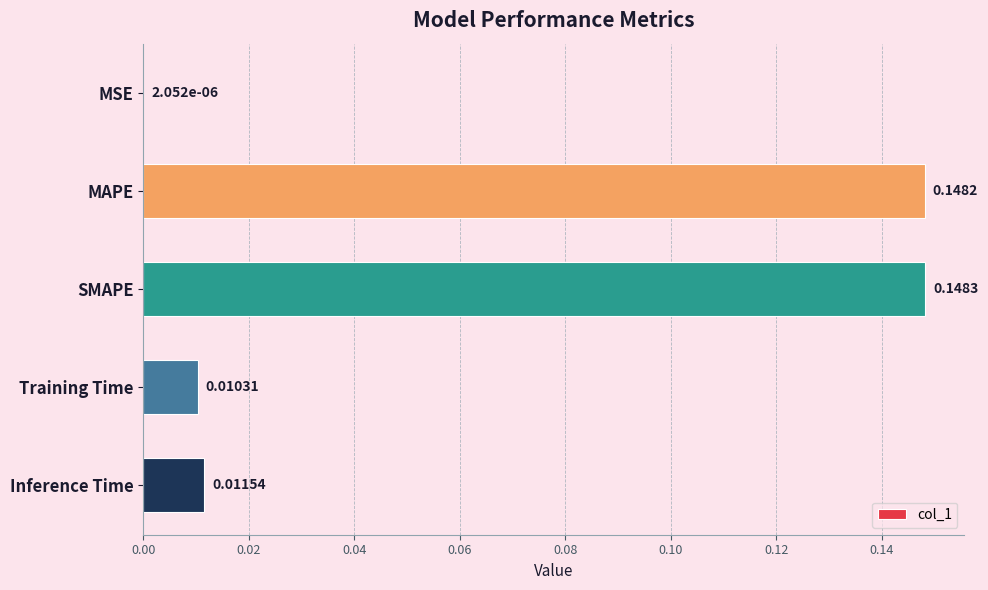

At which label is the value closest to 0?

MSE